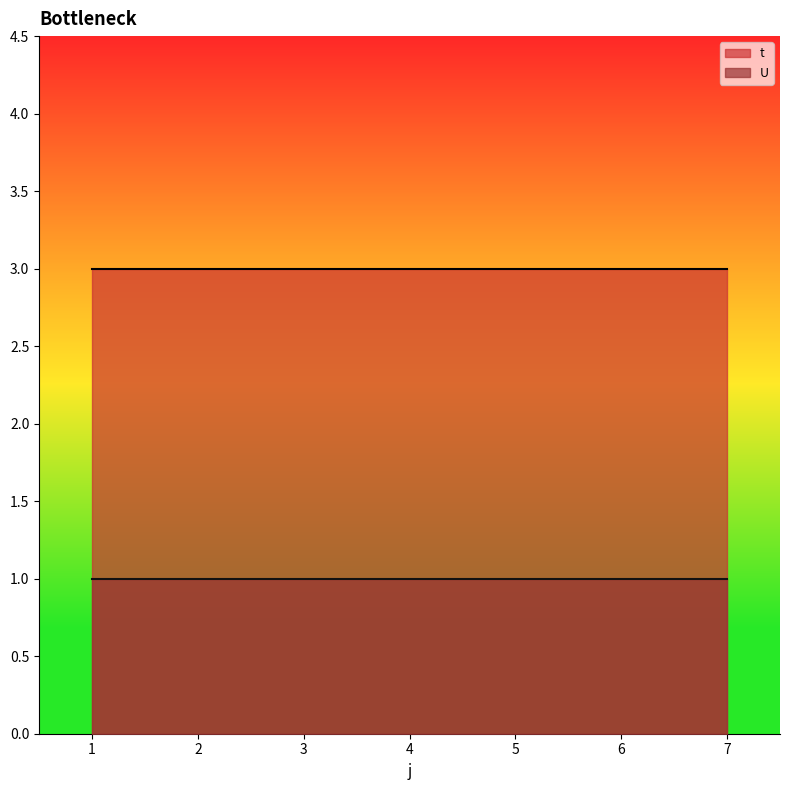

What is the total value across all series at 6?

4